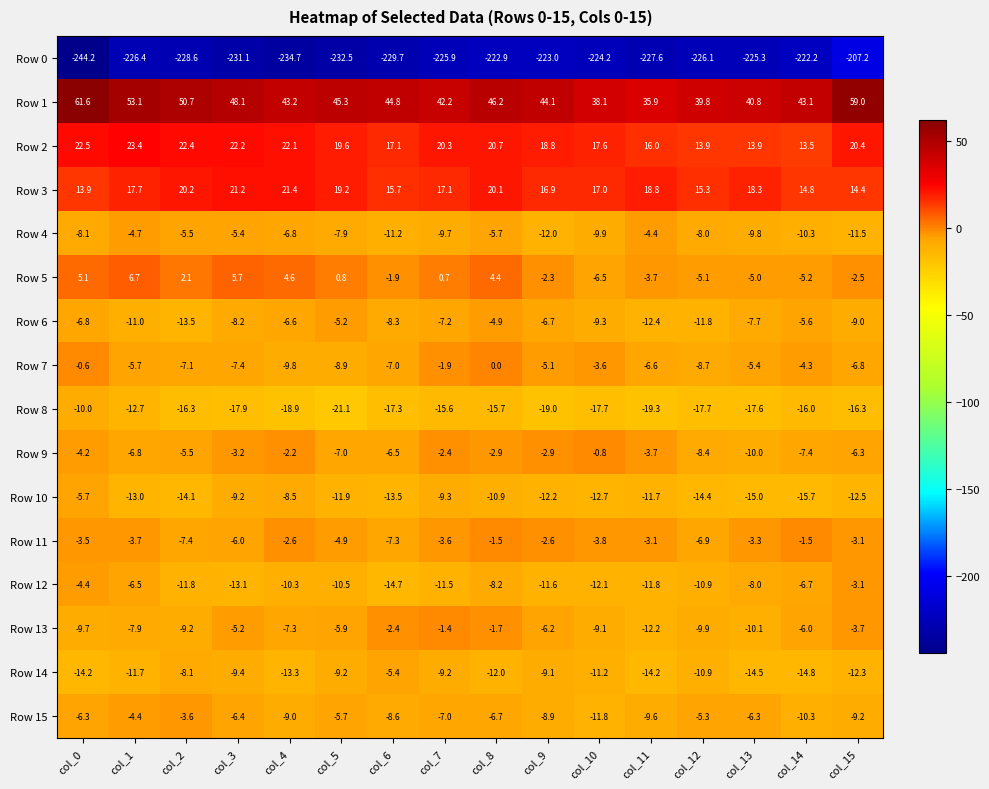

Which series has the largest range (max minus min)?

Row 0